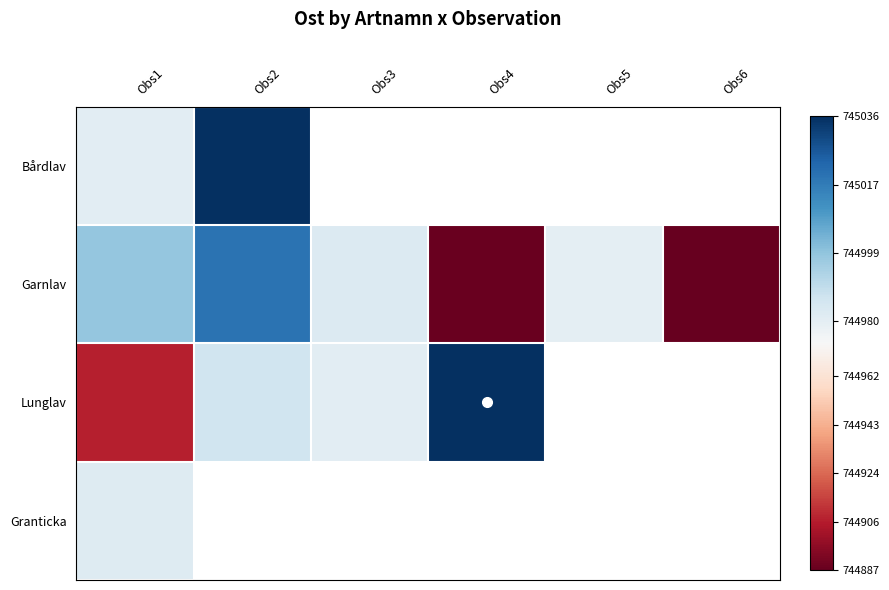

Between Obs1 and Obs2, which series saw the biggest shift?

Lunglav